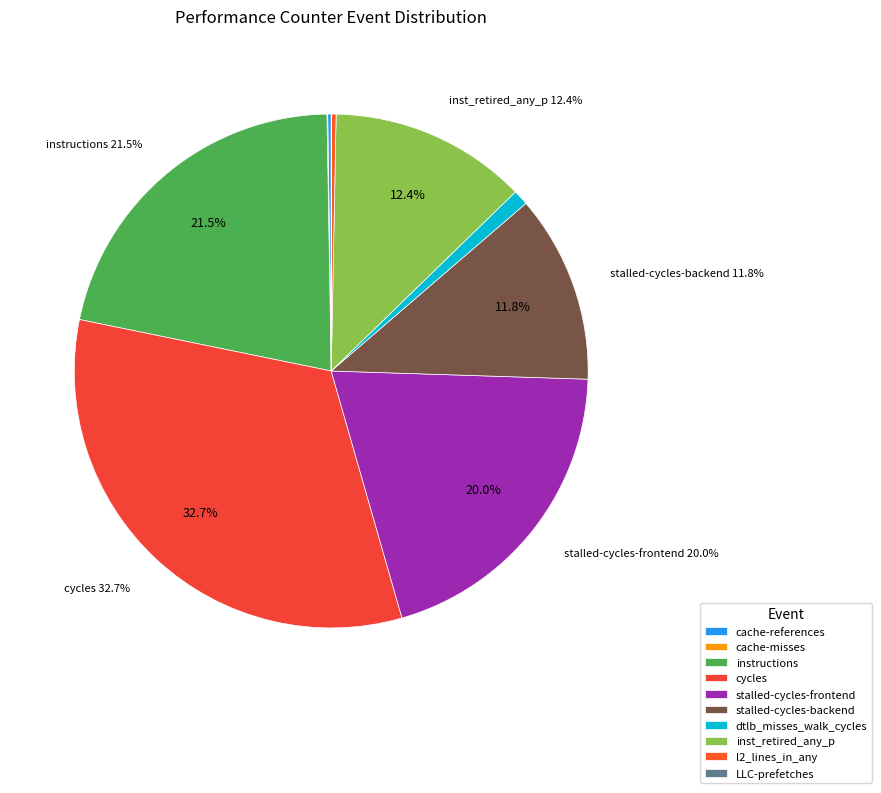

What is the change in value from cycles to inst_retired_any_p?

-5029876967